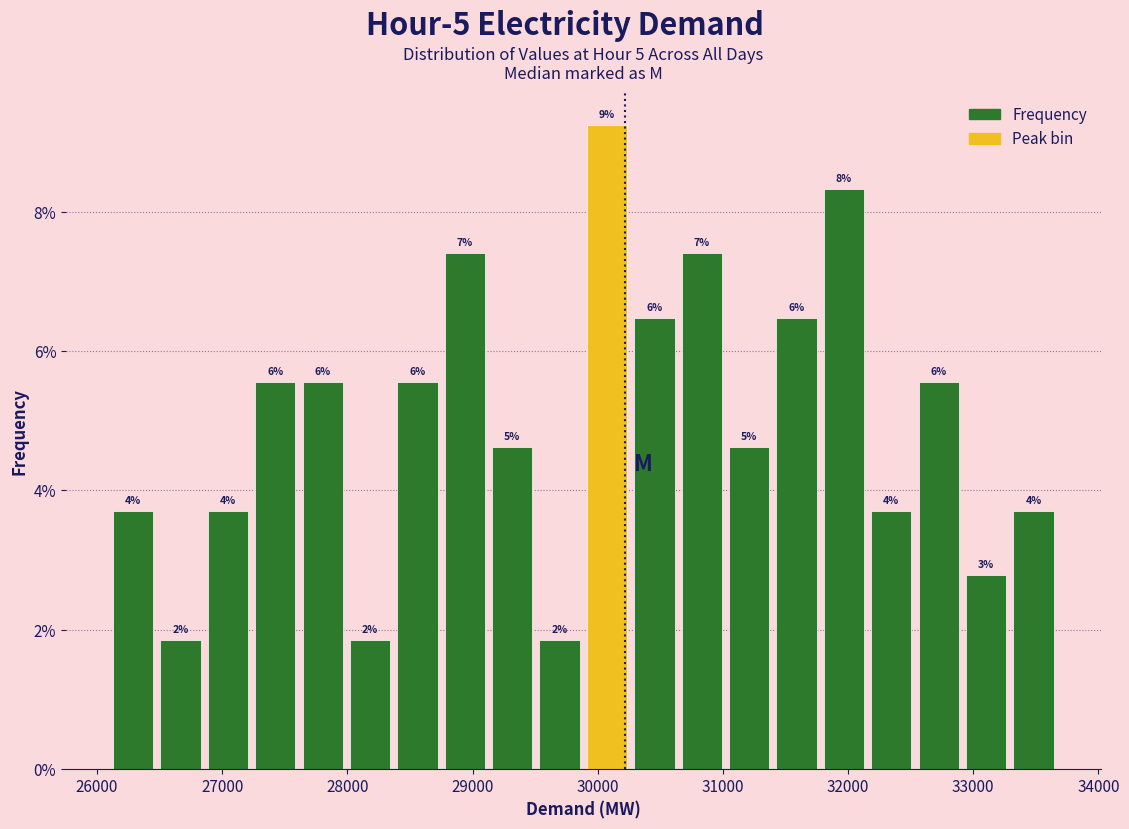

Read against the x-axis, roughly where is the centre of the tallest bar?

30100